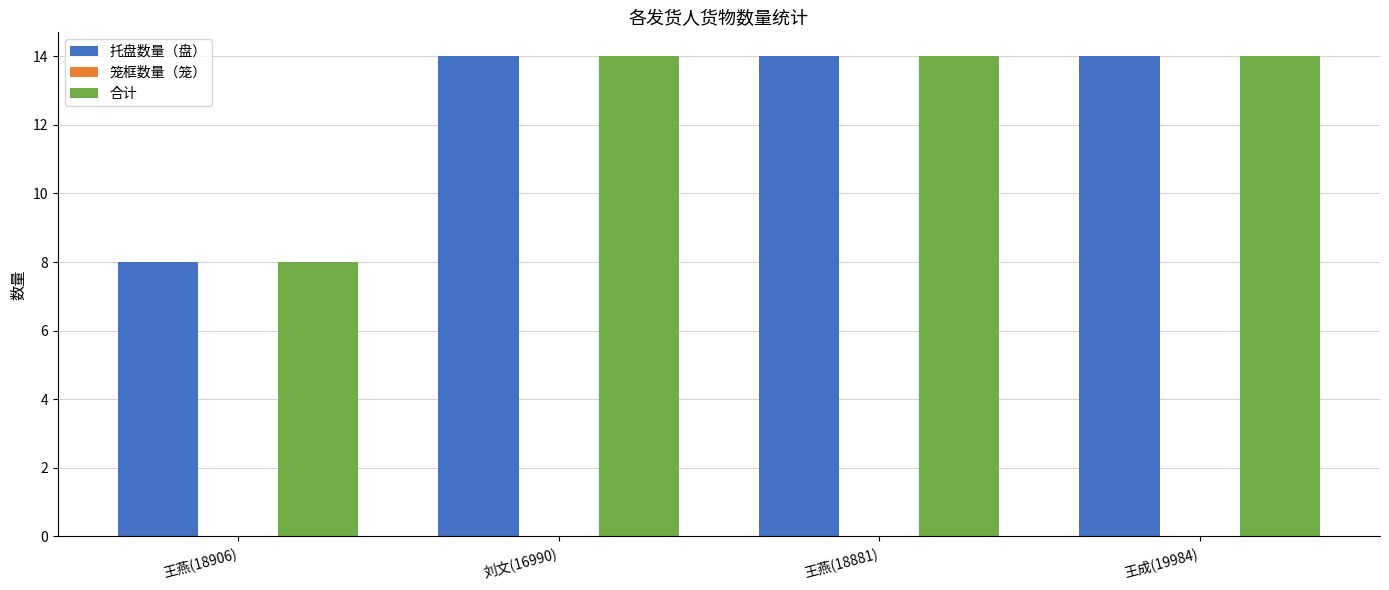

What is the sum of all 托盘数量（盘） values?

50